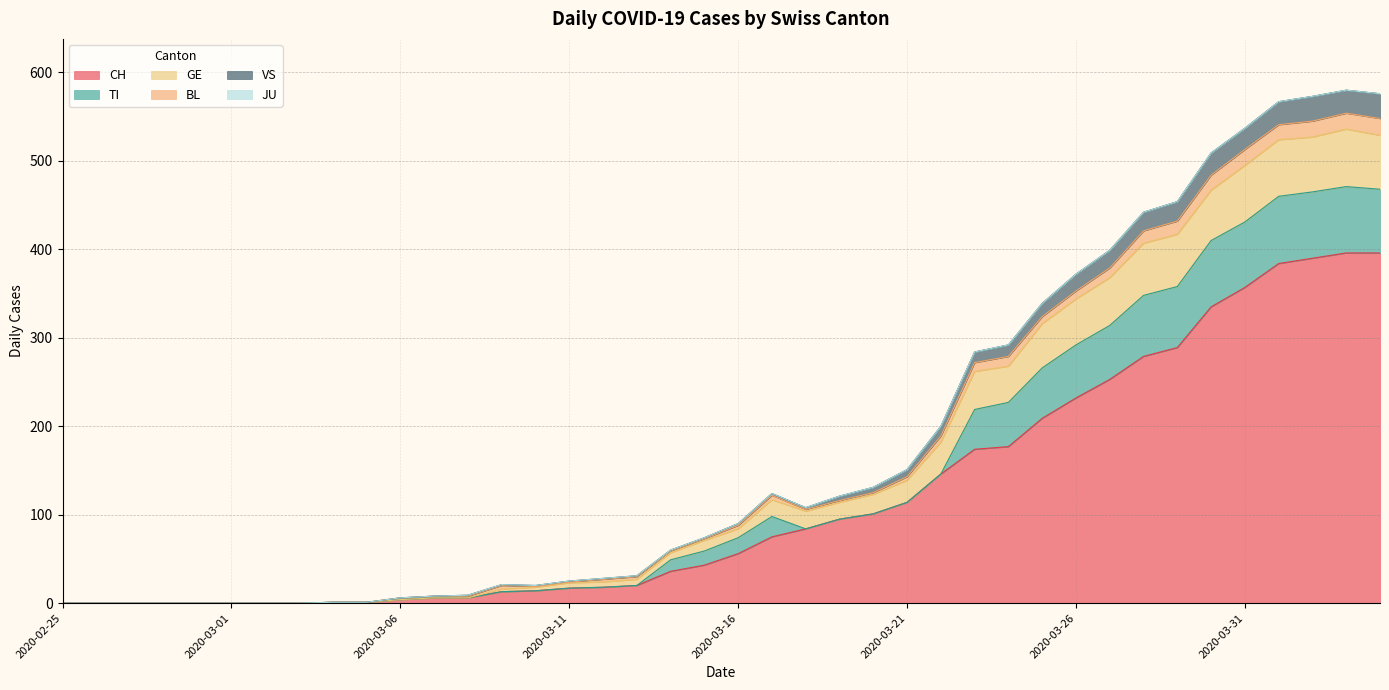

True or false: VS and GE cross at least once.

False